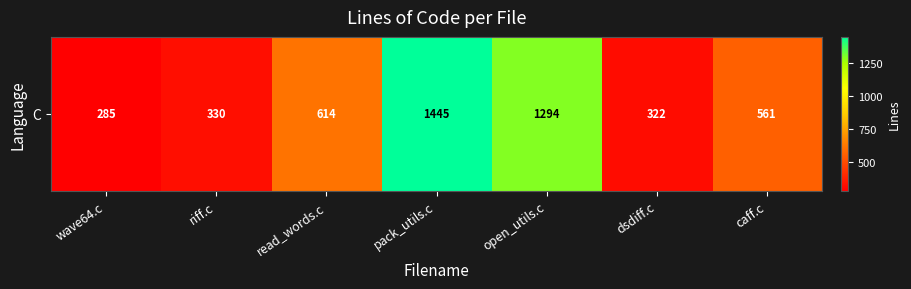

What is the sum of all values?

4851